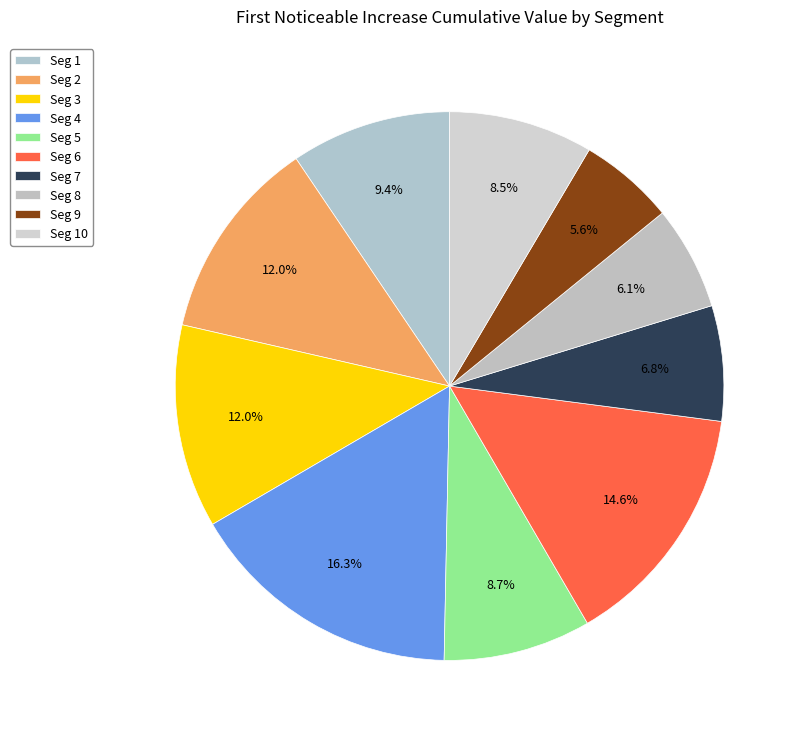

How many segments does this pie chart have?

10